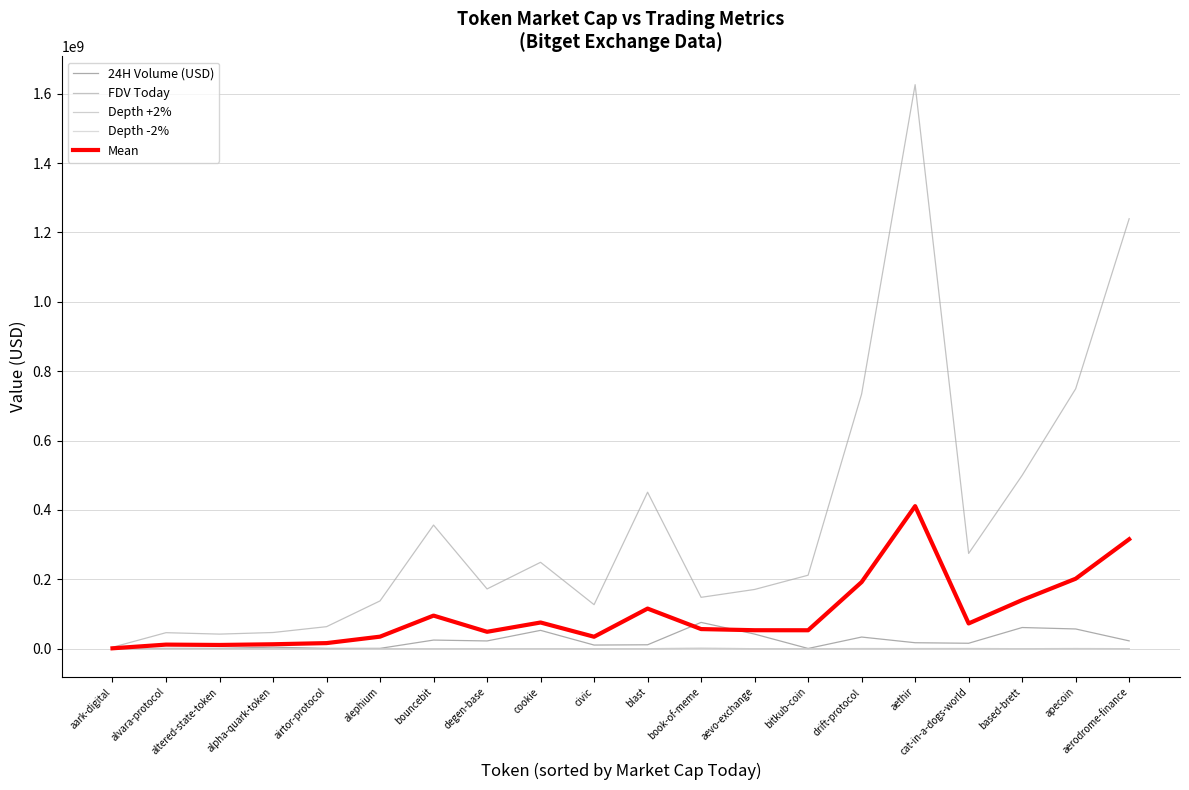

Which category has the highest value across all series?

aethir